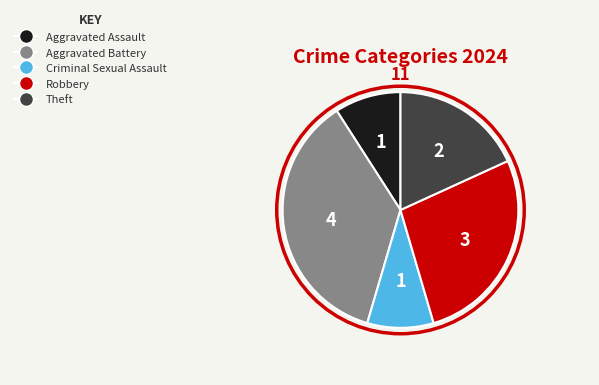

Combined, do Theft and Criminal Sexual Assault account for over 50%?

No